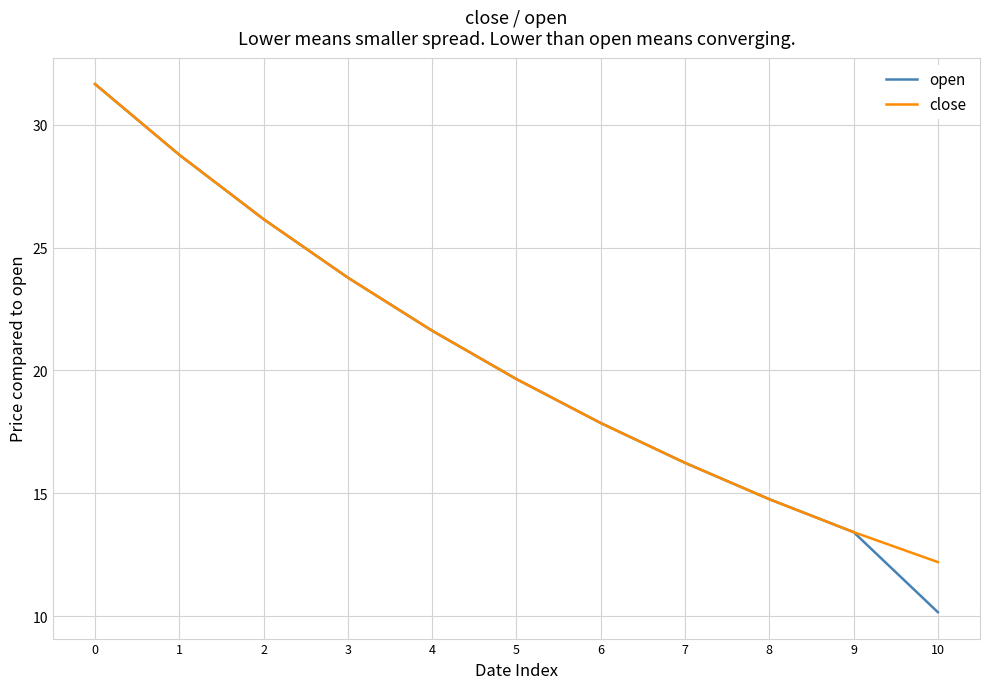

Which series changed the most between 6 and 10?

open